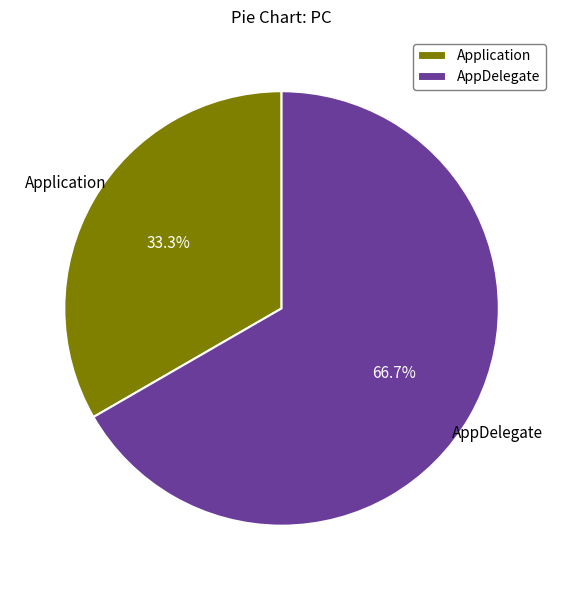

What portion of the pie excludes Application?

66.7%